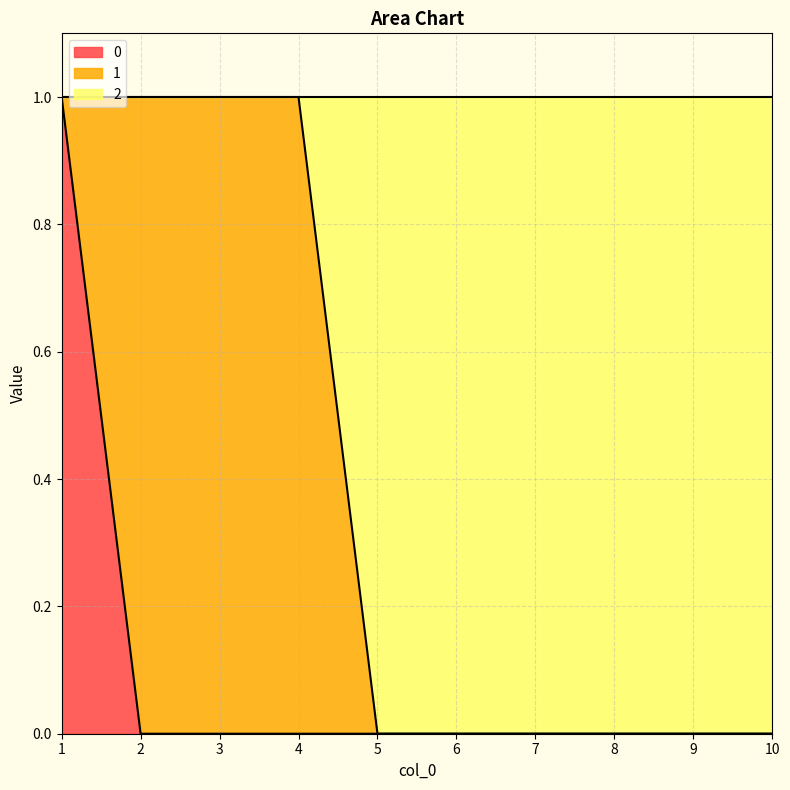

True or false: 0 has a value of 0 at 8.

True